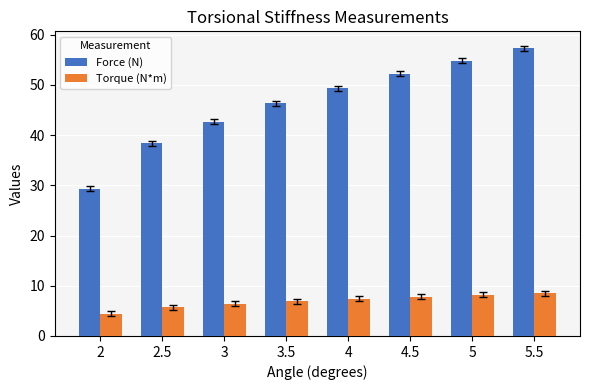

What is the approximate value of Torque (N*m) at 3.5?

6.9